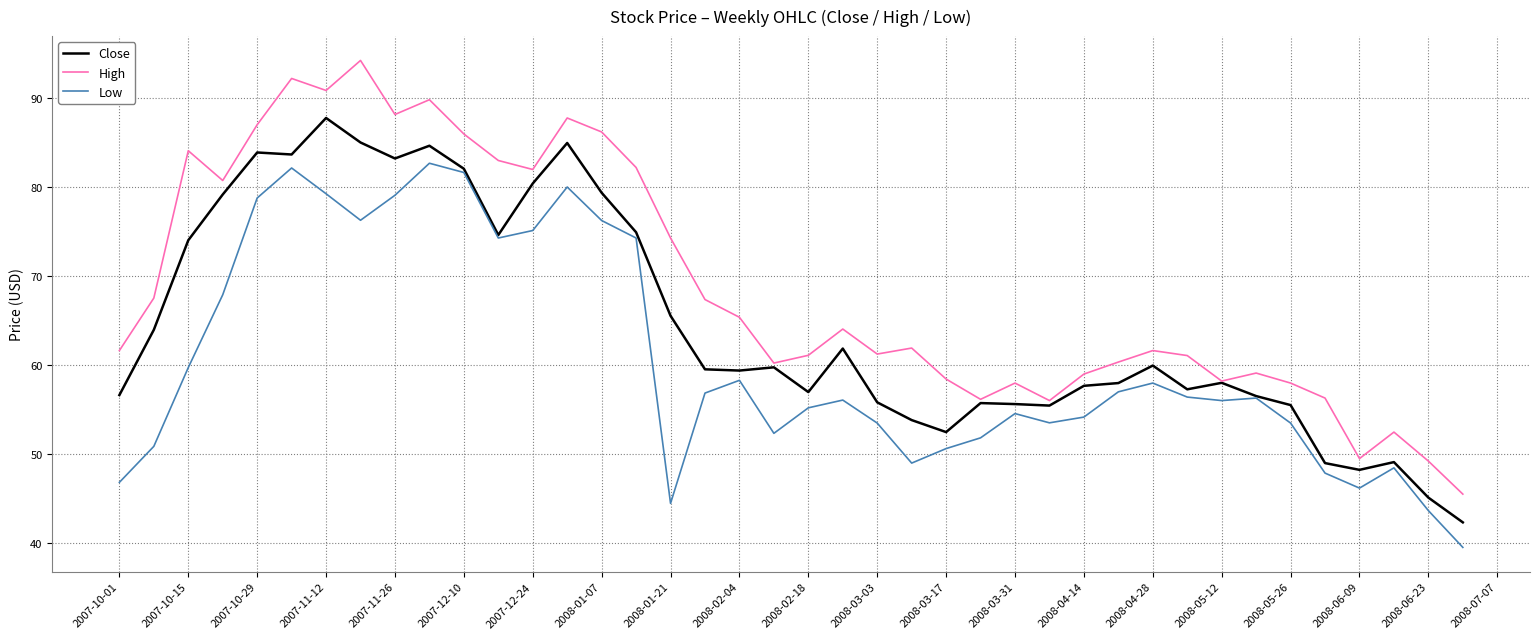

What is the sum of all Close values?

2585.4